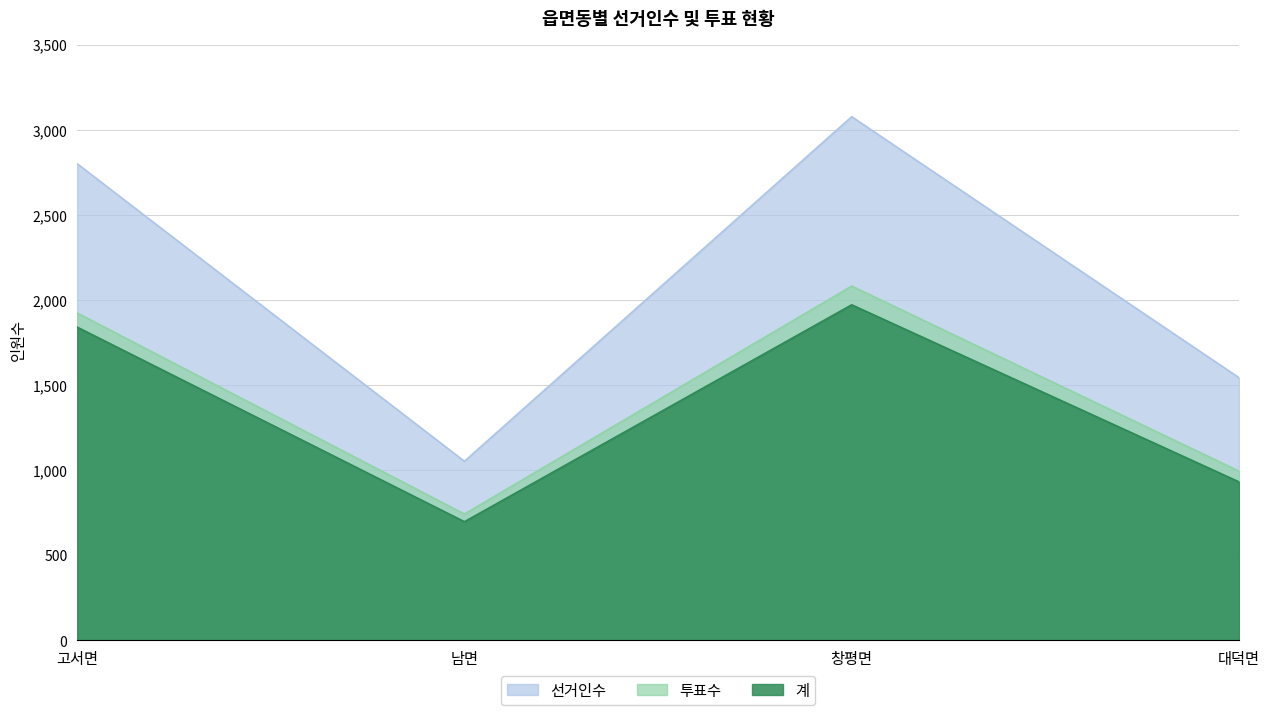

What is the highest value of the 투표수 series?

2081